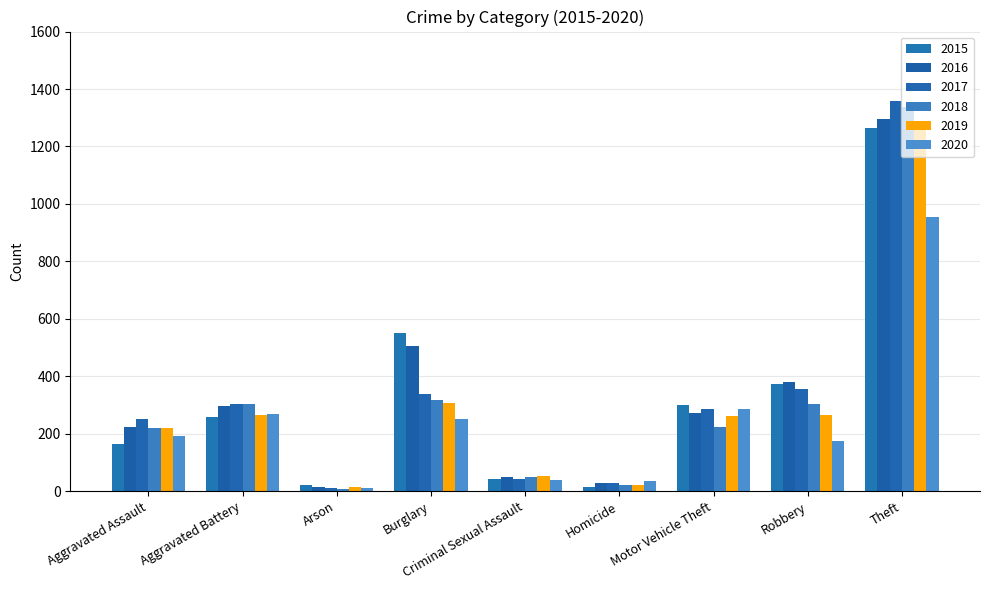

What is the label of the 4th bar from the left?

Burglary